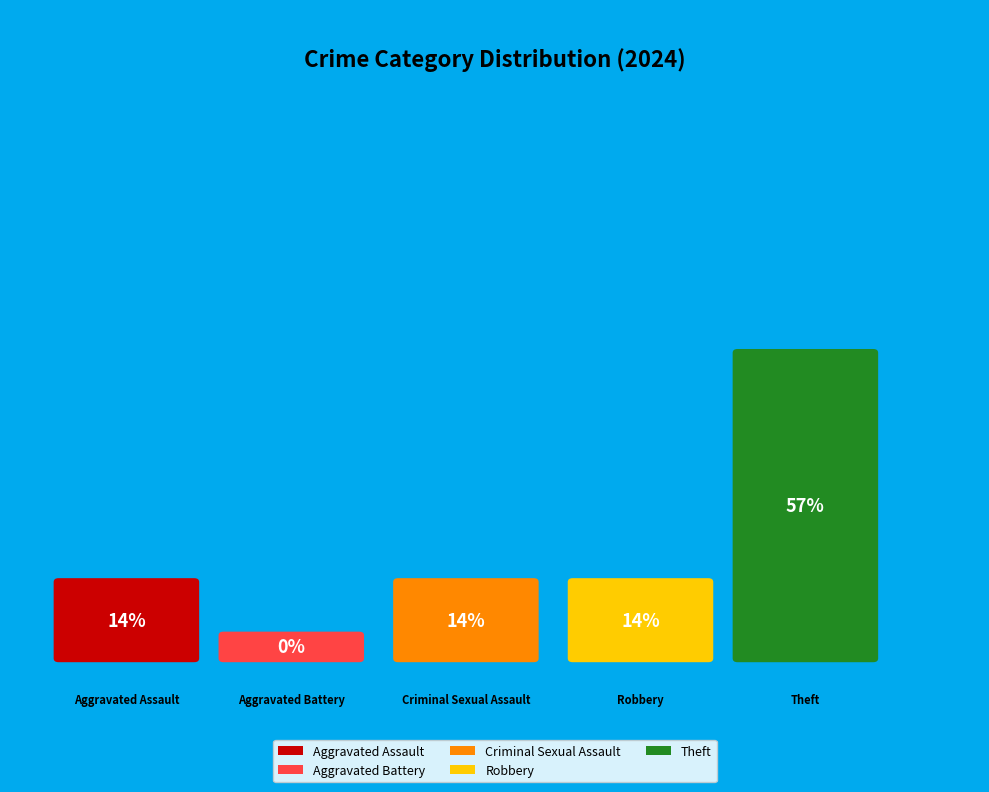

Which slice is the largest?

Theft